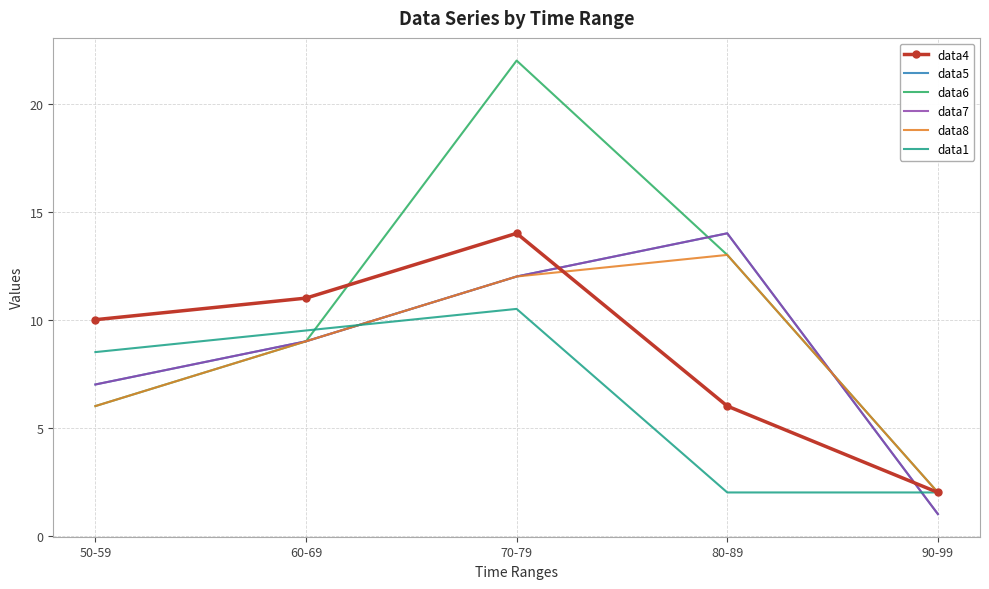

At which category does the chart reach its minimum across all series?

90-99